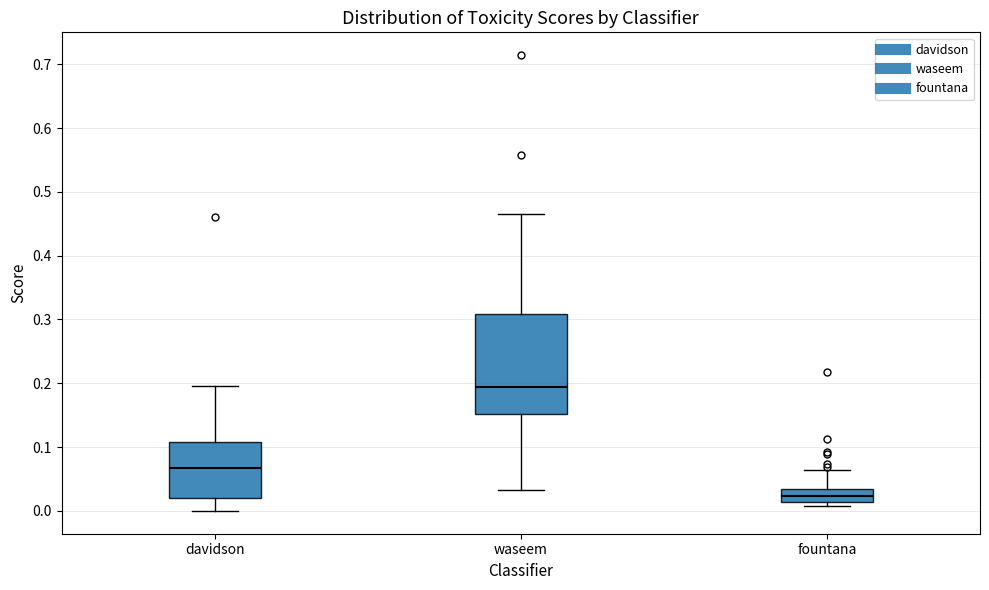

Reading left to right, transcribe this box plot: for each box, give where its median line is, the range the box spans, and where its two whiskers end, as read against the y-axis. The values are not printed on the chart, so give them approximately, as read against the axis.

davidson: median 0.07, box 0.02 to 0.11, whiskers 0.00 to 0.20
waseem: median 0.19, box 0.15 to 0.31, whiskers 0.03 to 0.46
fountana: median 0.02, box 0.01 to 0.03, whiskers 0.01 (just below the box's lower edge) to 0.06